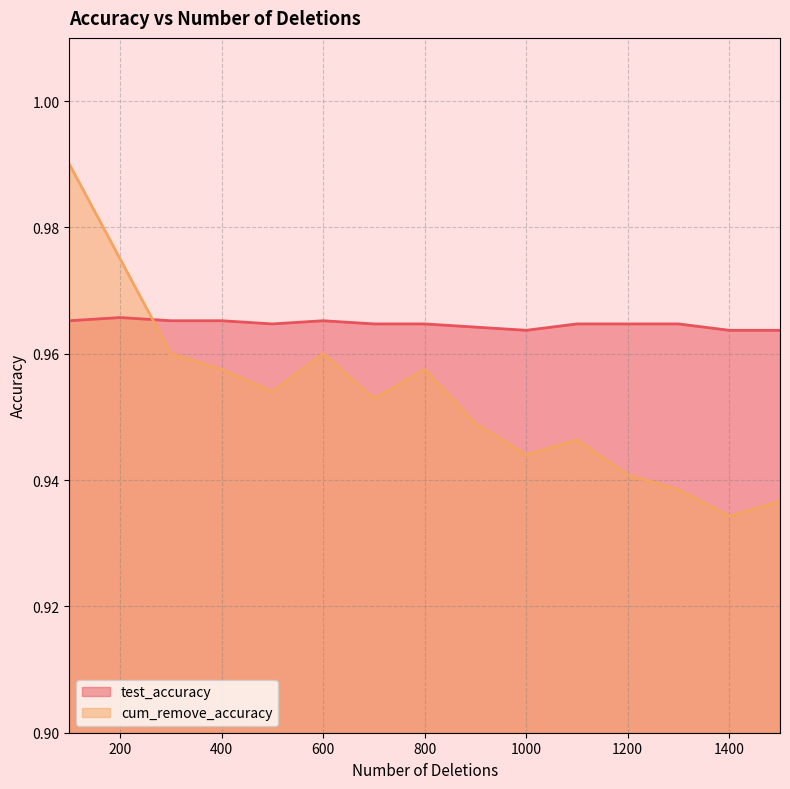

The cum_remove_accuracy series shows 1.0 at 600. True or false?

True